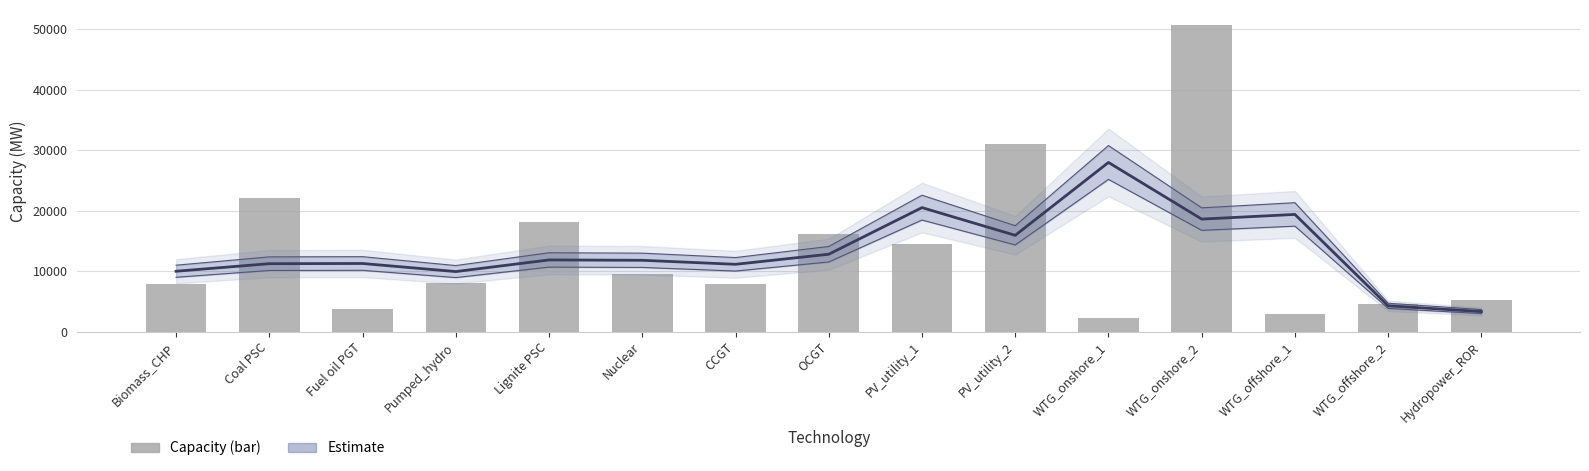

What is the sum of all Estimate values?

199946.5